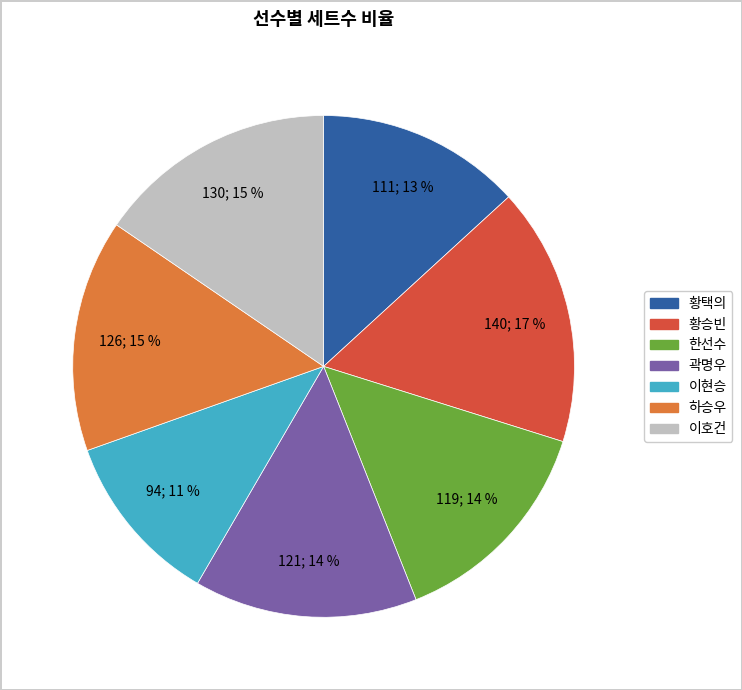

True or false: 곽명우 accounts for 29% of the total.

False